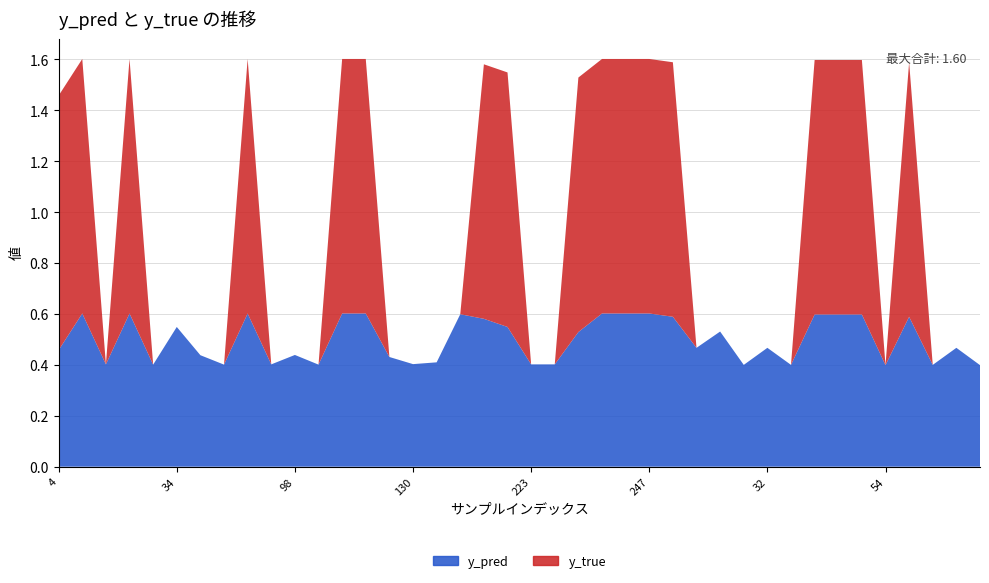

Reading left to right, what are all the values shown in this chart?

y_pred_mean: 4=0.5	14=0.6	15=0.4	22=0.6	27=0.4	34=0.5	40=0.4	51=0.4	73=0.6	82=0.4	98=0.4	113=0.4	120=0.6	122=0.6	129=0.4	130=0.4	133=0.4	147=0.6	186=0.6	204=0.5	223=0.4	227=0.4	231=0.5	242=0.6	245=0.6	247=0.6	17=0.6	18=0.5	28=0.5	29=0.4	32=0.5	33=0.4	36=0.6	46=0.6	48=0.6	54=0.4	59=0.6	62=0.4	65=0.5	86=0.4
y_true_mean: 4=1.0	14=1.0	15=0.0	22=1.0	27=0.0	34=0.0	40=0.0	51=0.0	73=1.0	82=0.0	98=0.0	113=0.0	120=1.0	122=1.0	129=0.0	130=0.0	133=0.0	147=0.0	186=1.0	204=1.0	223=0.0	227=0.0	231=1.0	242=1.0	245=1.0	247=1.0	17=1.0	18=0.0	28=0.0	29=0.0	32=0.0	33=0.0	36=1.0	46=1.0	48=1.0	54=0.0	59=1.0	62=0.0	65=0.0	86=0.0